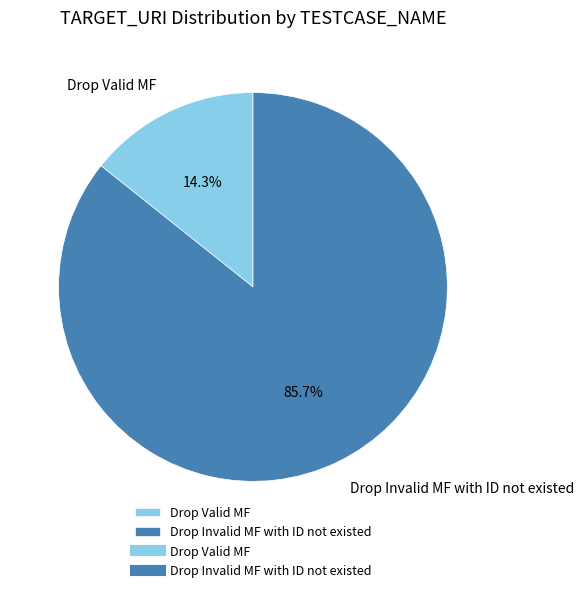

To the nearest percent, what is the average slice percentage?

50%